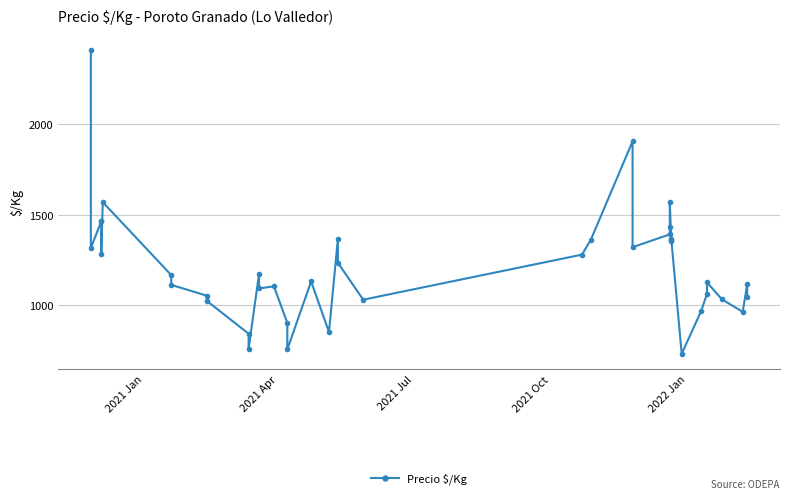

How many data points are less than 1166?

20